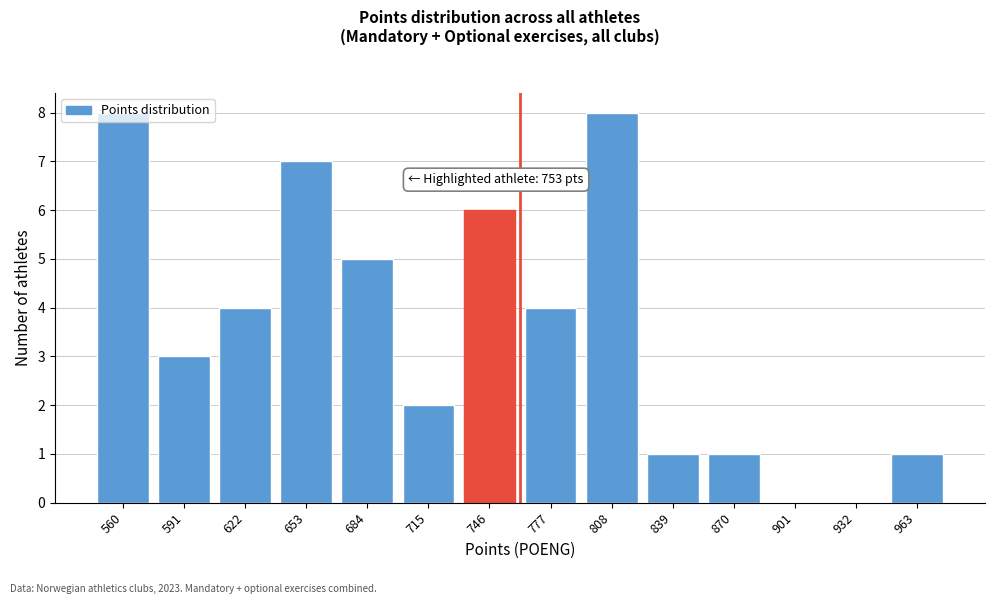

Is it true that the value at 777 is 4?

True